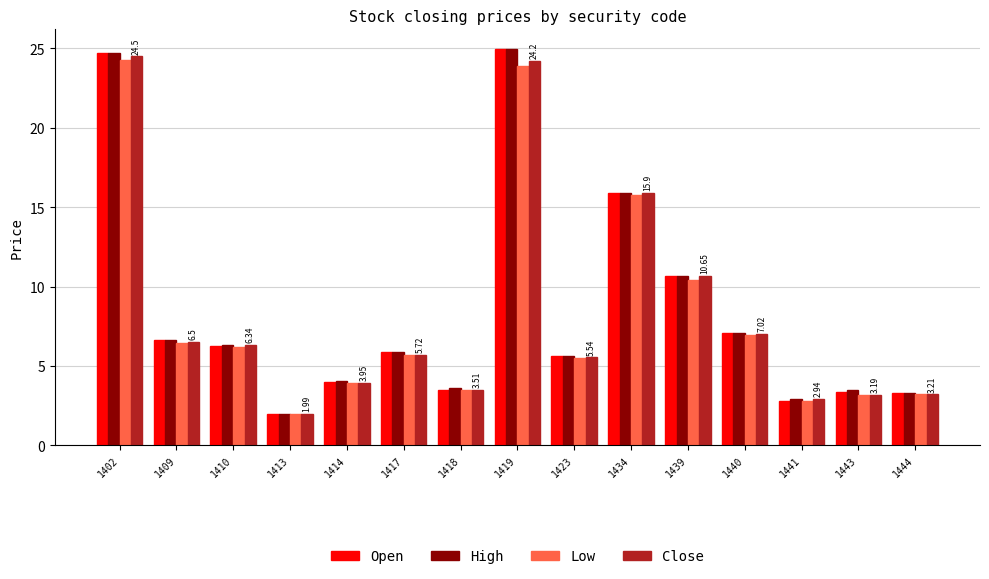

Which series changed the most between 1419 and 1440?

Open